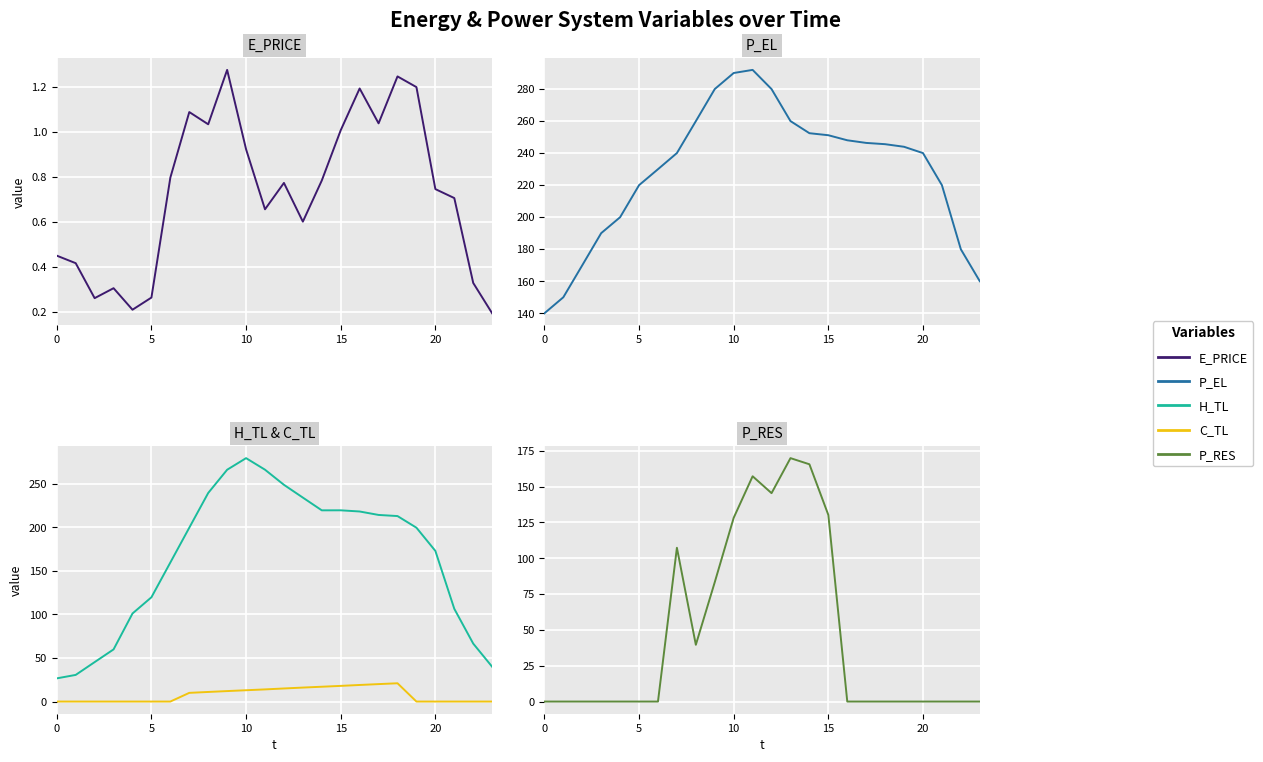

How many intersections are there between P_RES and C_TL?

1